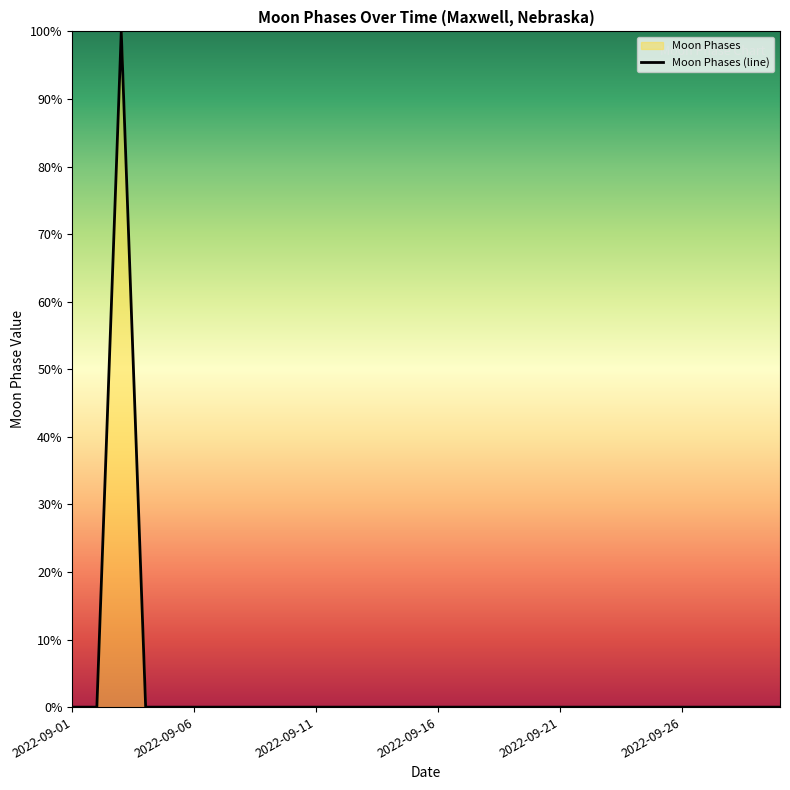

How many lines are shown in the chart?

1